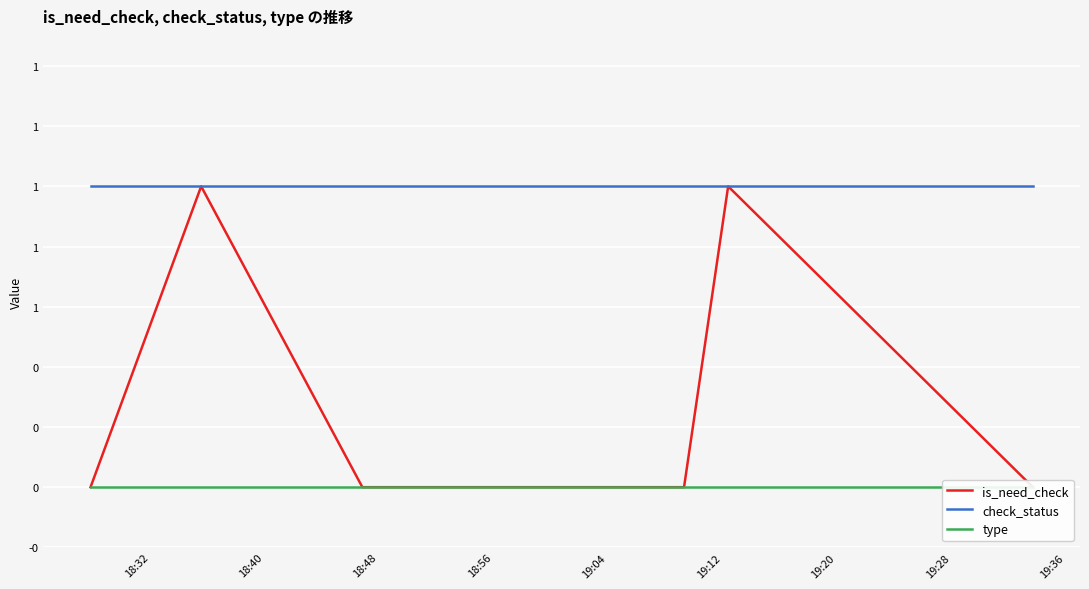

True or false: check_status and type intersect in this chart.

False